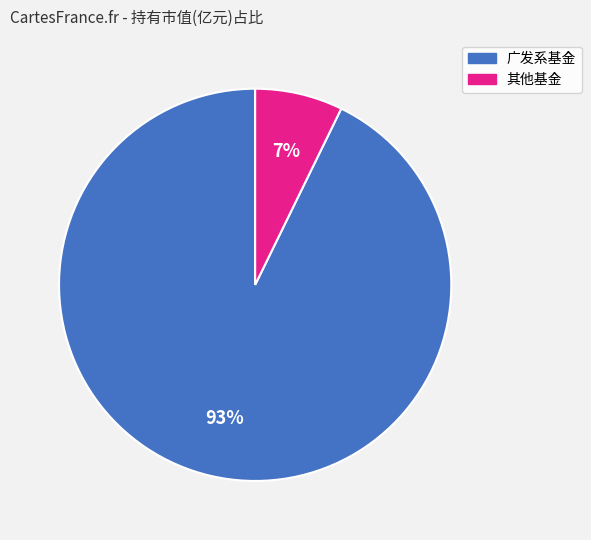

How many slices are in this pie chart?

2